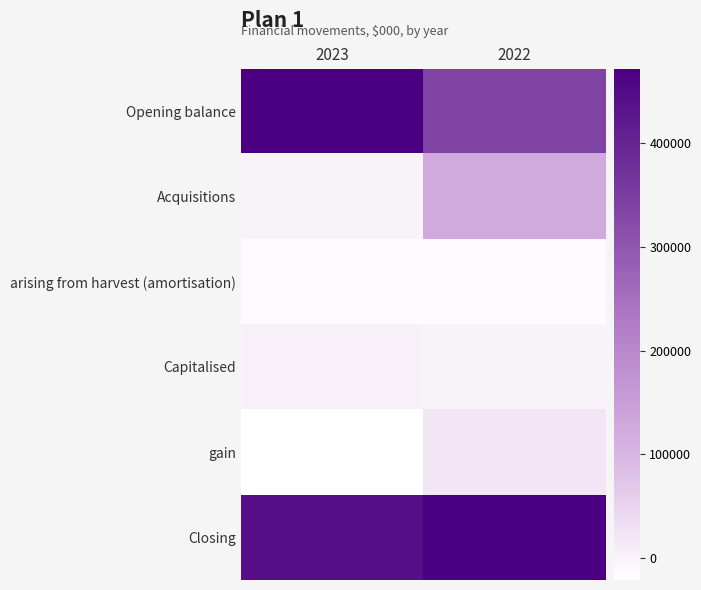

What is the total value across all series at 2023?

881400